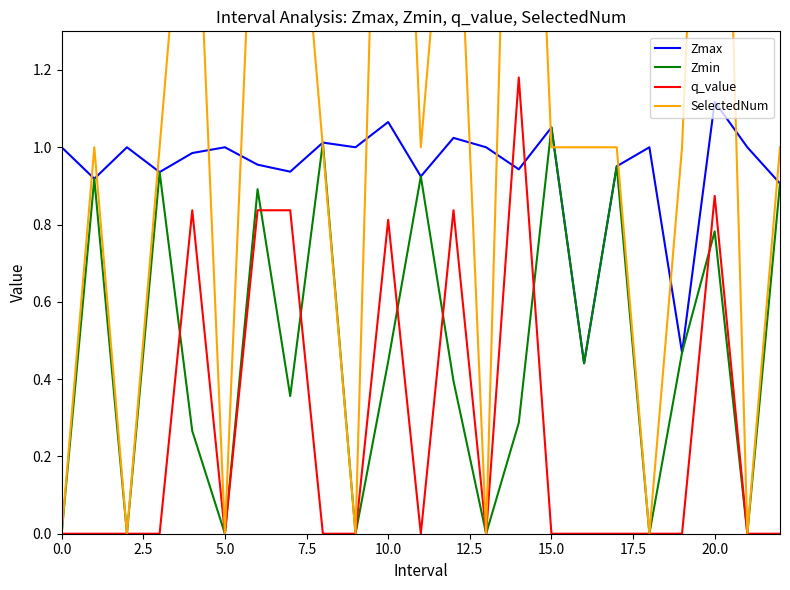

What position from the right is 15?

8